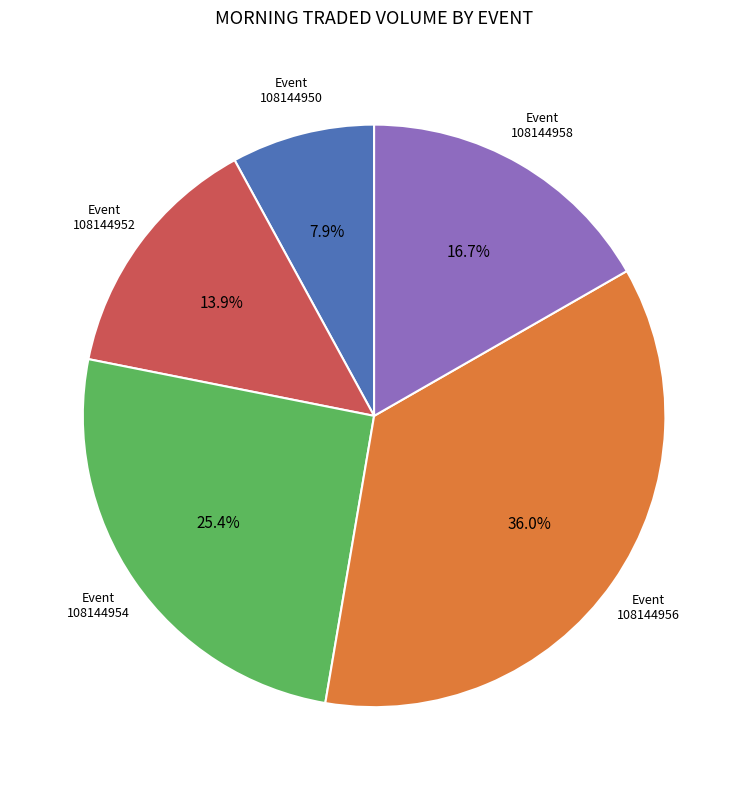

Is there a majority slice in this chart?

No